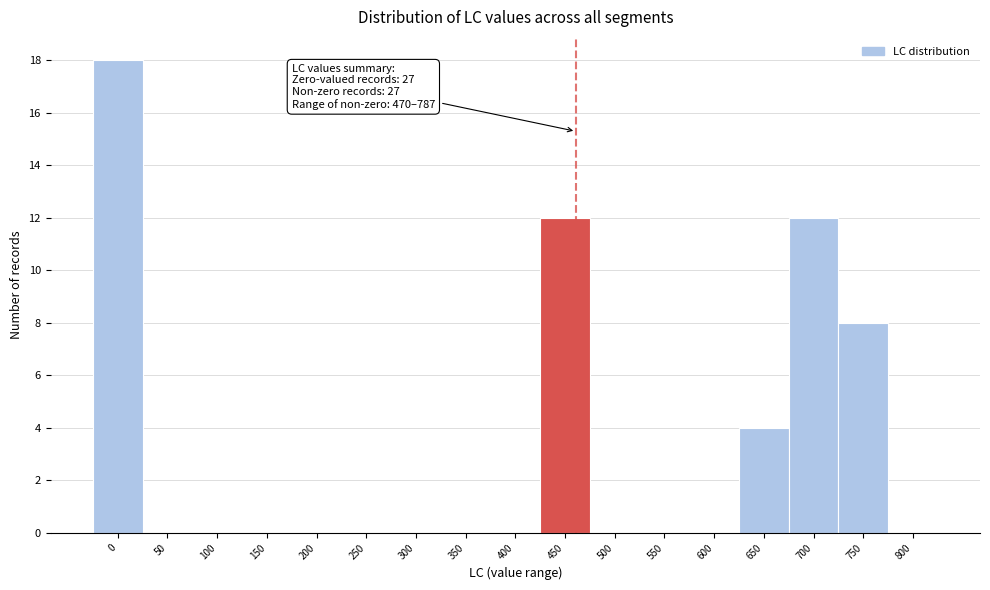

Reading left to right, extract all data points from this chart.

0=18	50=0	100=0	150=0	200=0	250=0	300=0	350=0	400=0	450=12	500=0	550=0	600=0	650=4	700=12	750=8	800=0